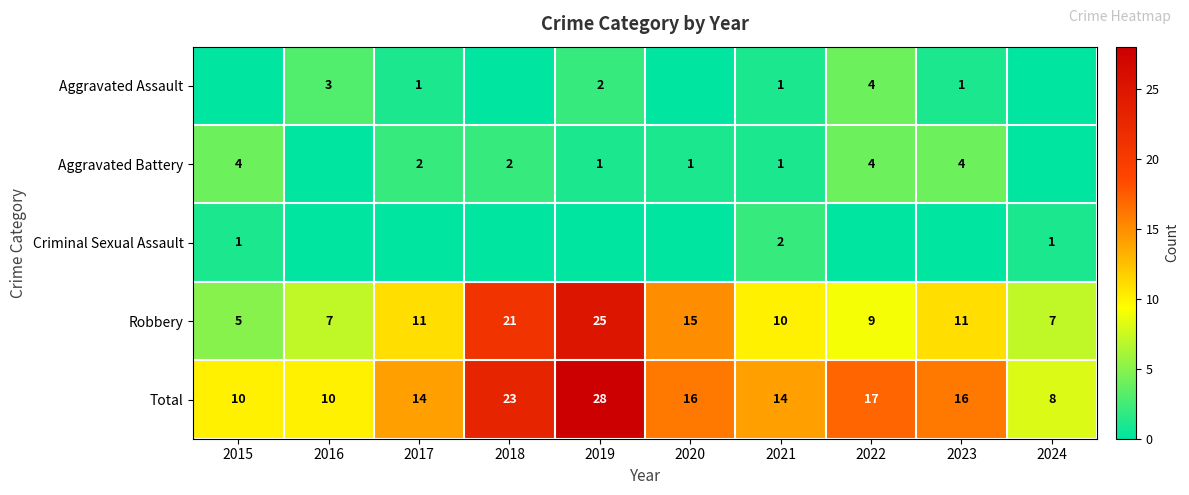

True or false: Robbery has a value of 9 at 2022.

True